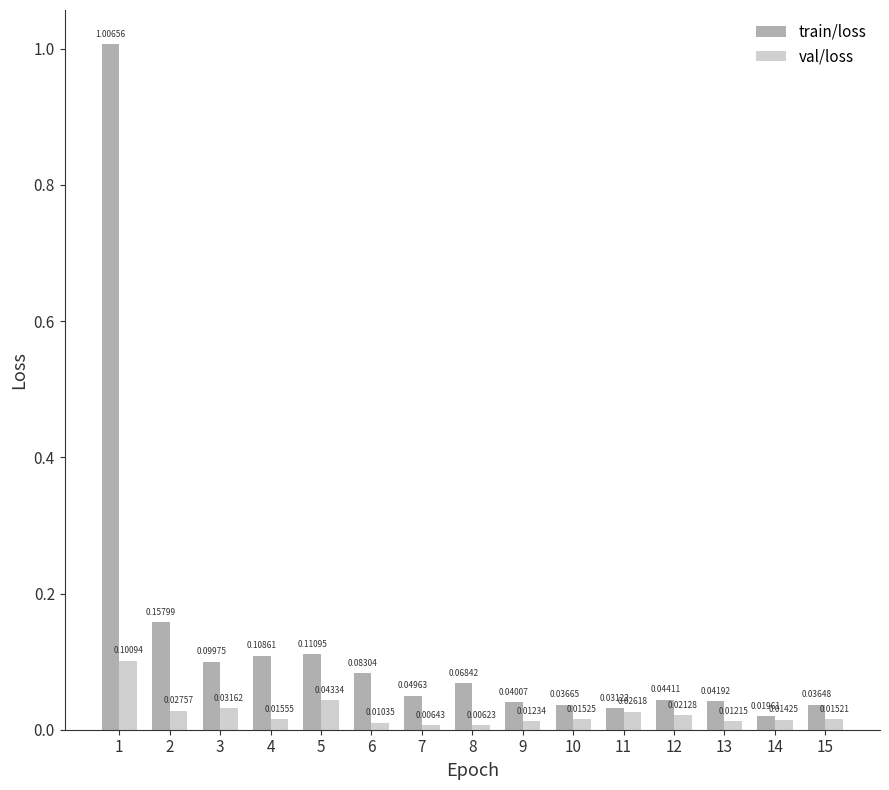

At how many categories does at least one series exceed 0?

15